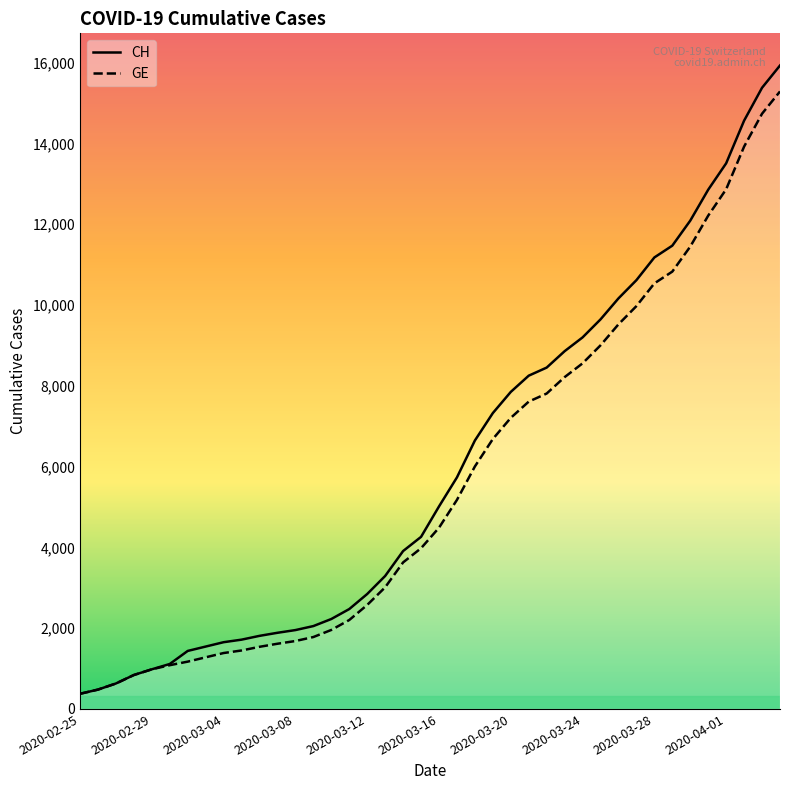

True or false: CH has a value of 3089 at 2020-03-20.

False